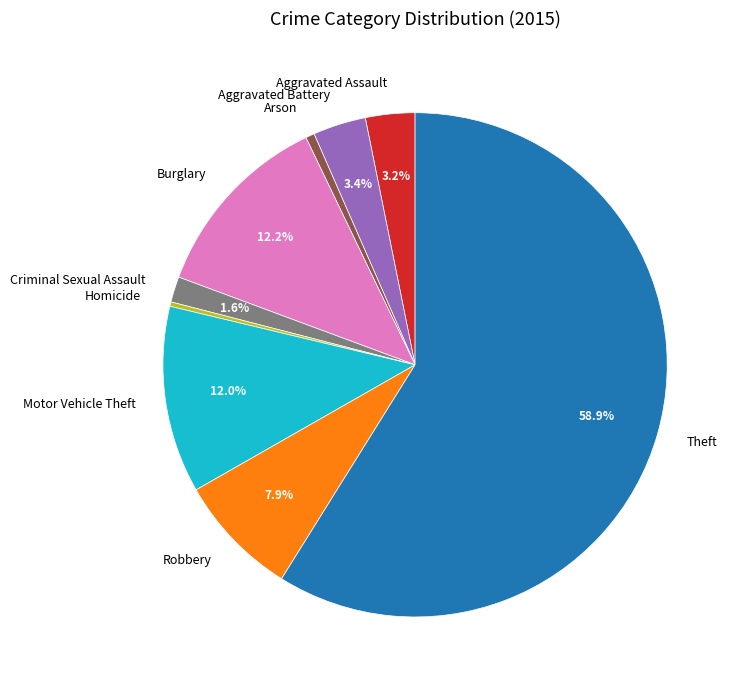

Is Theft the majority of the pie?

Yes